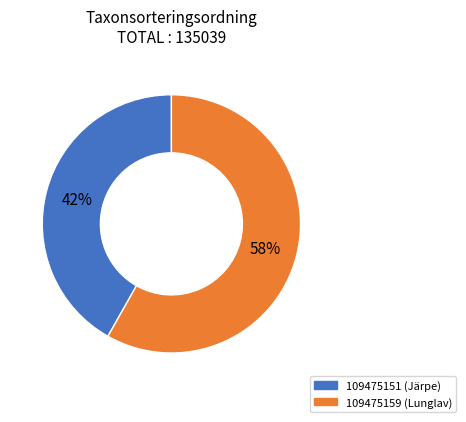

How many slices are in this pie chart?

2